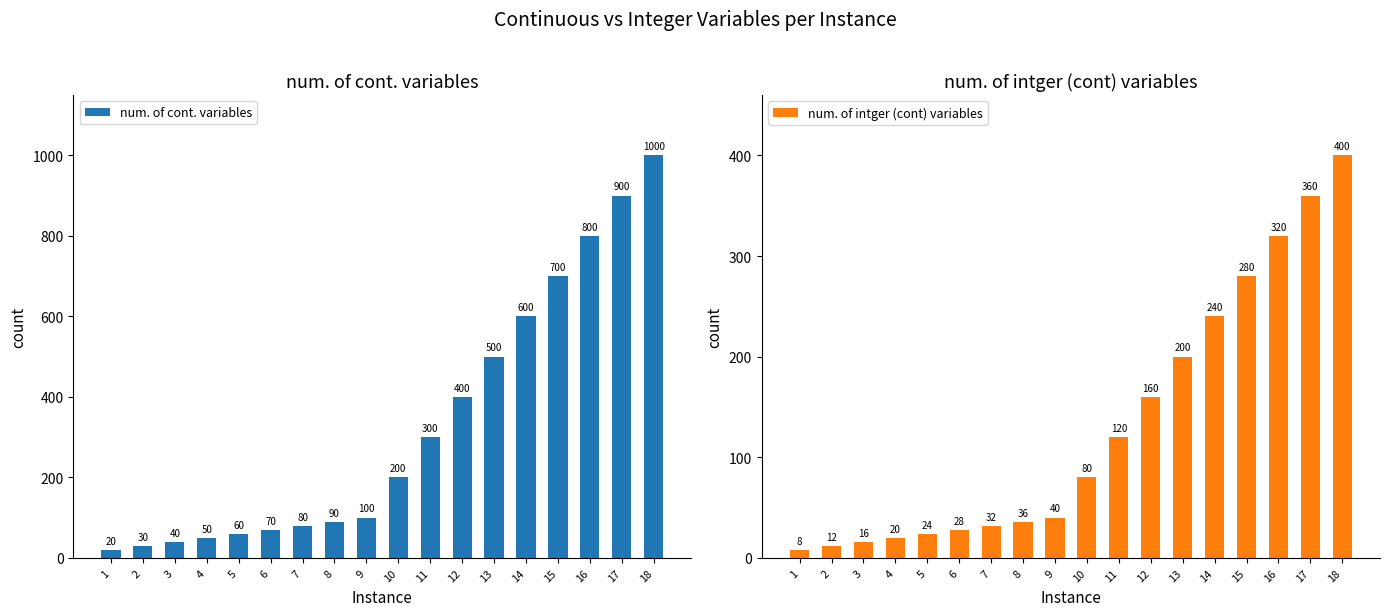

What is the maximum value for num. of cont. variables?

1000